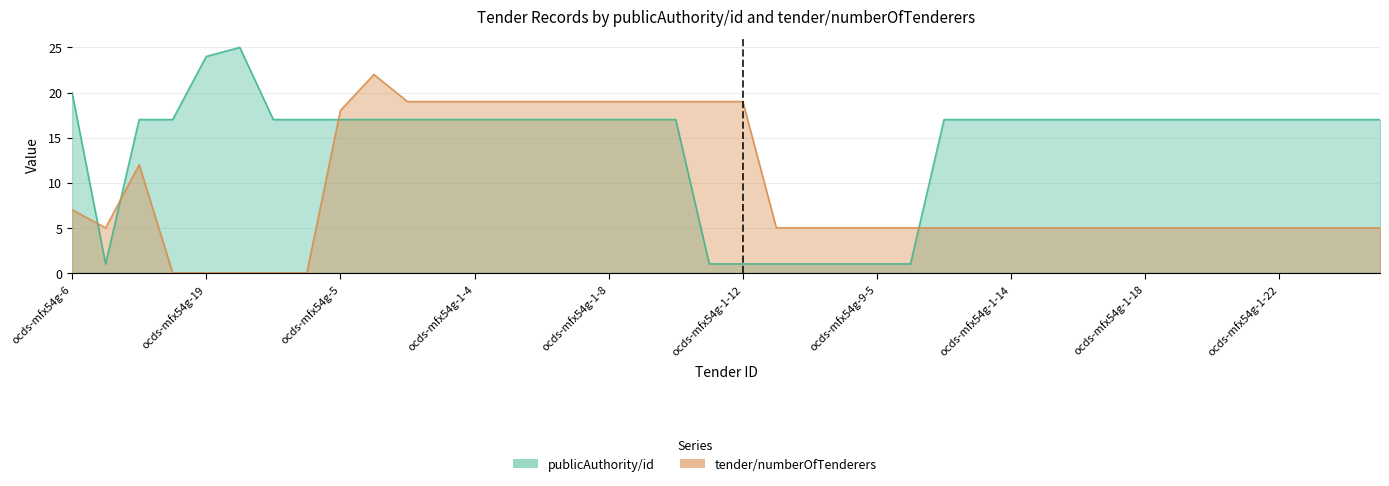

List the series in order of their peak value, lowest first.

tender/numberOfTenderers, publicAuthority/id